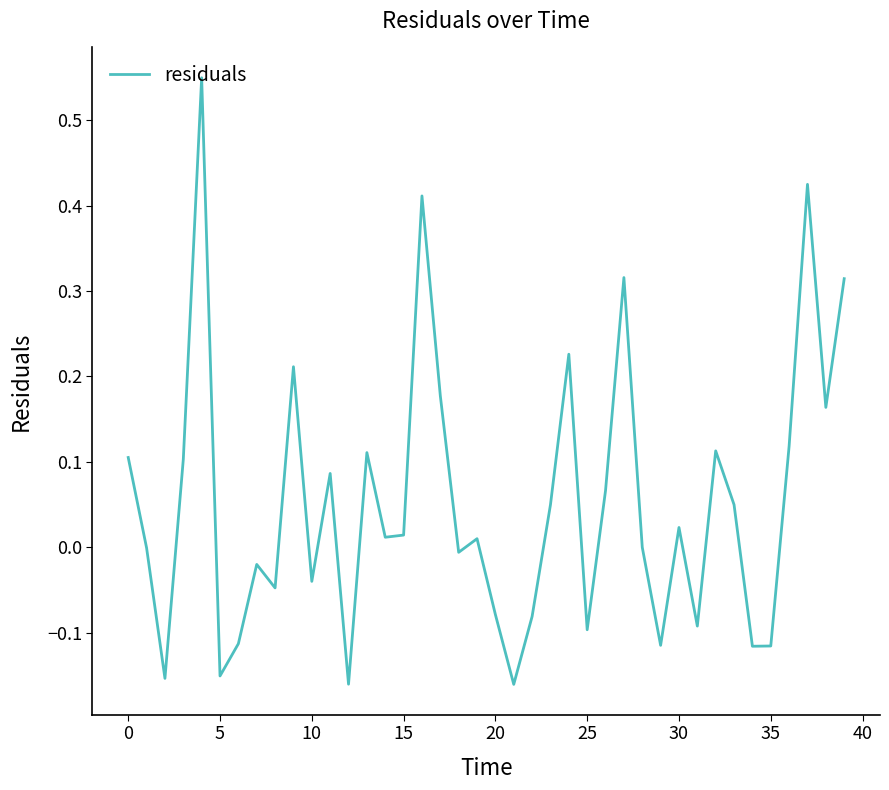

What is the difference between the maximum and minimum values?

0.7